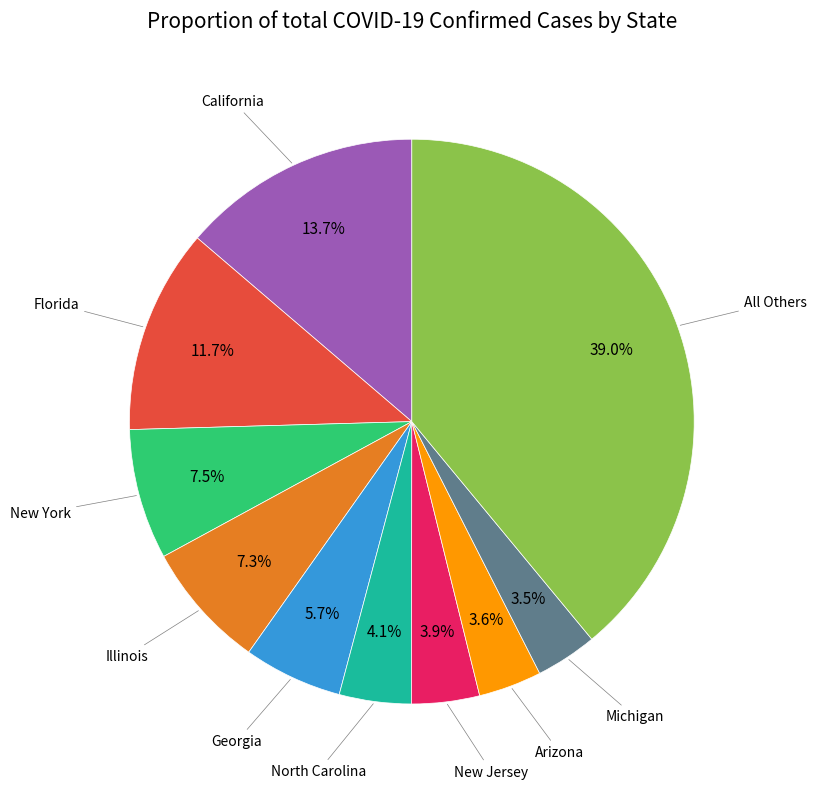

Does any single category account for the majority?

No